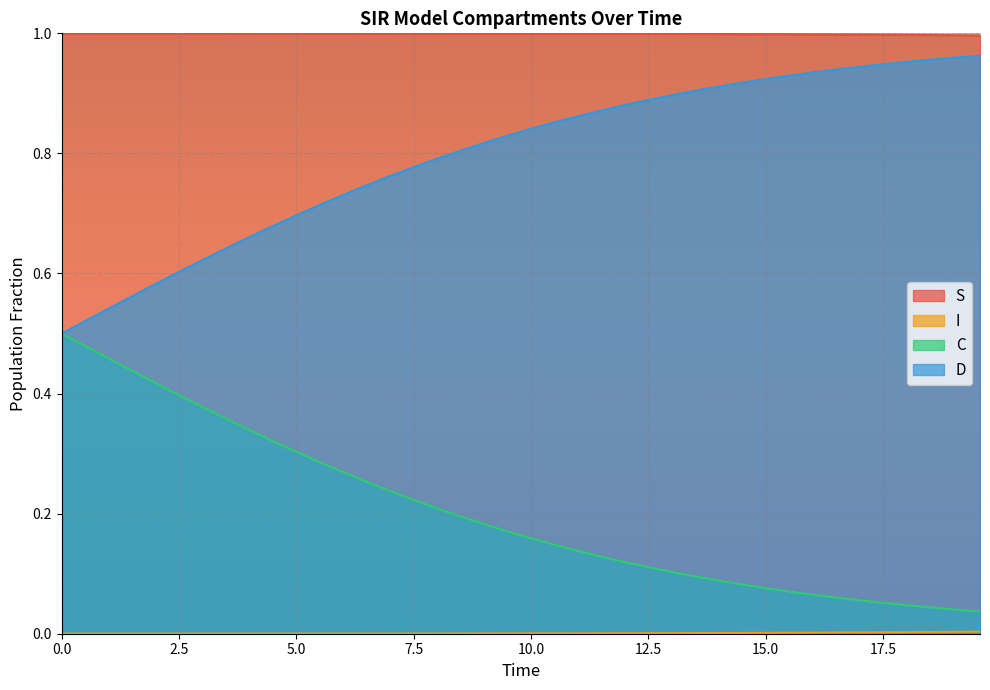

Reading left to right, what are all the values shown in this chart?

S: 1.0	1.0	1.0	1.0	1.0	1.0	1.0	1.0	1.0	1.0	1.0	1.0	1.0	1.0	1.0	1.0	1.0	1.0	1.0	1.0	1.0	1.0	1.0	1.0	1.0	1.0	1.0	1.0	1.0	1.0	1.0	1.0	1.0	1.0	1.0	1.0	1.0	1.0	1.0	1.0
I: 0.0	0.0	0.0	0.0	0.0	0.0	0.0	0.0	0.0	0.0	0.0	0.0	0.0	0.0	0.0	0.0	0.0	0.0	0.0	0.0	0.0	0.0	0.0	0.0	0.0	0.0	0.0	0.0	0.0	0.0	0.0	0.0	0.0	0.0	0.0	0.0	0.0	0.0	0.0	0.0
C: 0.5	0.5	0.5	0.4	0.4	0.4	0.4	0.4	0.3	0.3	0.3	0.3	0.3	0.3	0.2	0.2	0.2	0.2	0.2	0.2	0.2	0.1	0.1	0.1	0.1	0.1	0.1	0.1	0.1	0.1	0.1	0.1	0.1	0.1	0.1	0.1	0.0	0.0	0.0	0.0
D: 0.5	0.5	0.5	0.6	0.6	0.6	0.6	0.6	0.7	0.7	0.7	0.7	0.7	0.7	0.8	0.8	0.8	0.8	0.8	0.8	0.8	0.9	0.9	0.9	0.9	0.9	0.9	0.9	0.9	0.9	0.9	0.9	0.9	0.9	0.9	0.9	1.0	1.0	1.0	1.0